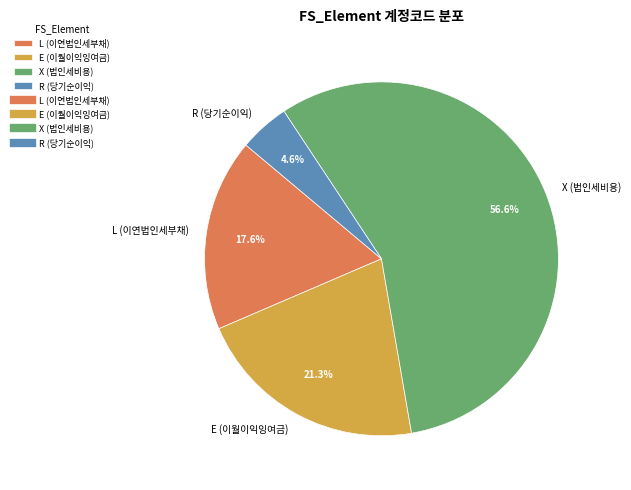

Is there any slice that represents more than half of the pie?

Yes